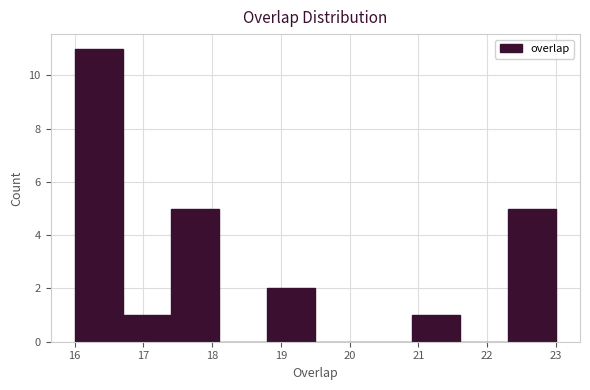

Reading left to right, transcribe this chart: for each bar, give the range it covers on the x-axis and its height. The values are not printed on the chart, so give them approximately, as read against the axis.

16.0 to 16.7: 11
16.7 to 17.4: 1
17.4 to 18.1: 5
18.1 to 18.8: 0
18.8 to 19.5: 2
19.5 to 20.2: 0
20.2 to 20.9: 0
20.9 to 21.6: 1
21.6 to 22.3: 0
22.3 to 23.0: 5